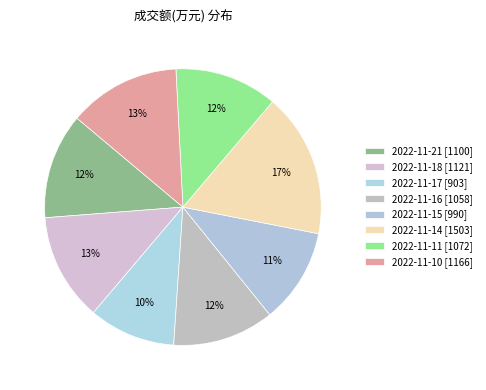

What is the change in value from 2022-11-16 to 2022-11-10?

+108